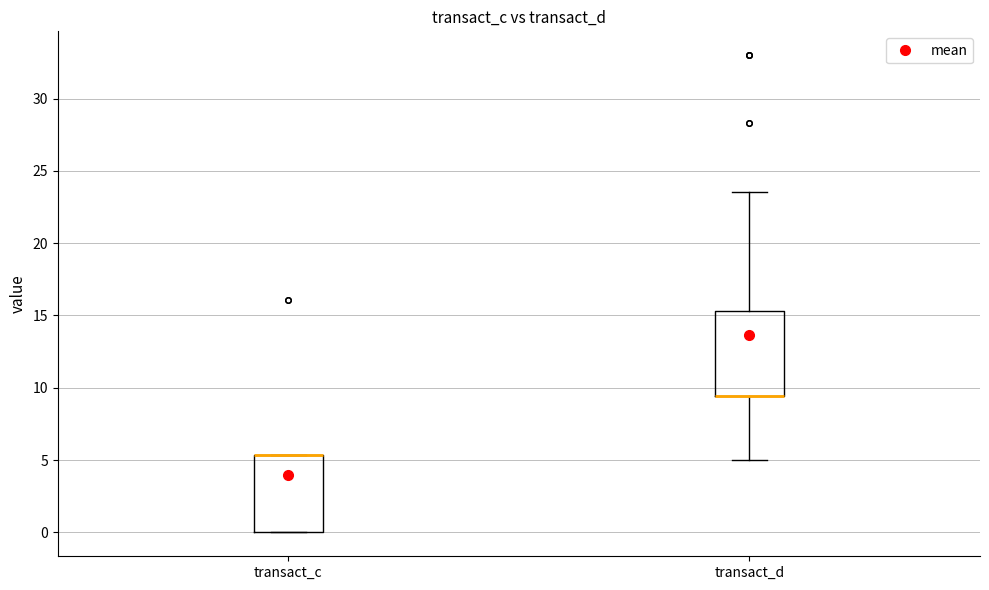

Where does the lower whisker of the box for transact_d end on the y-axis? The values are not printed on the chart, so give them approximately, as read against the axis.

5.0